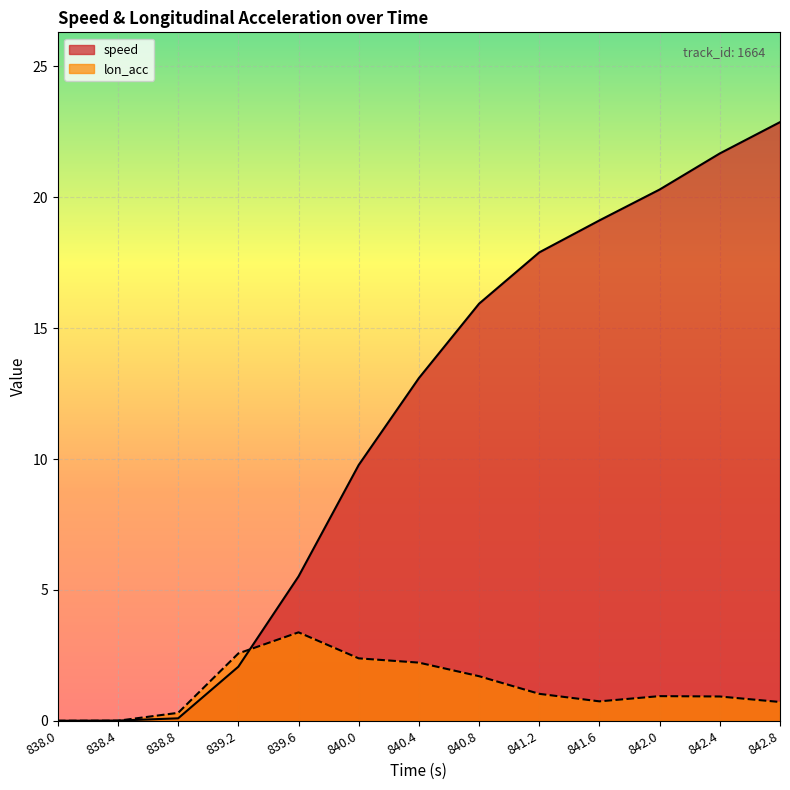

Is the value of speed at 838.0 greater than the value of lon_acc at 842.8?

No